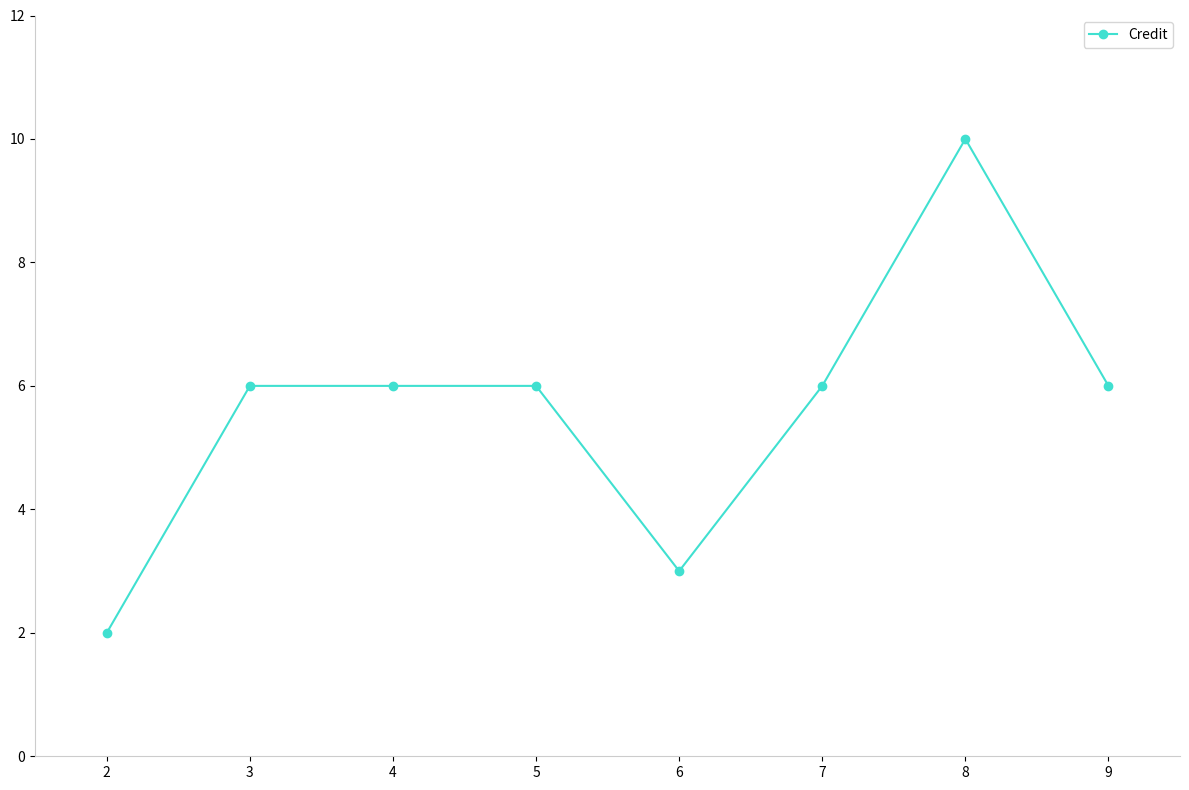

What is the maximum value shown in the chart?

10